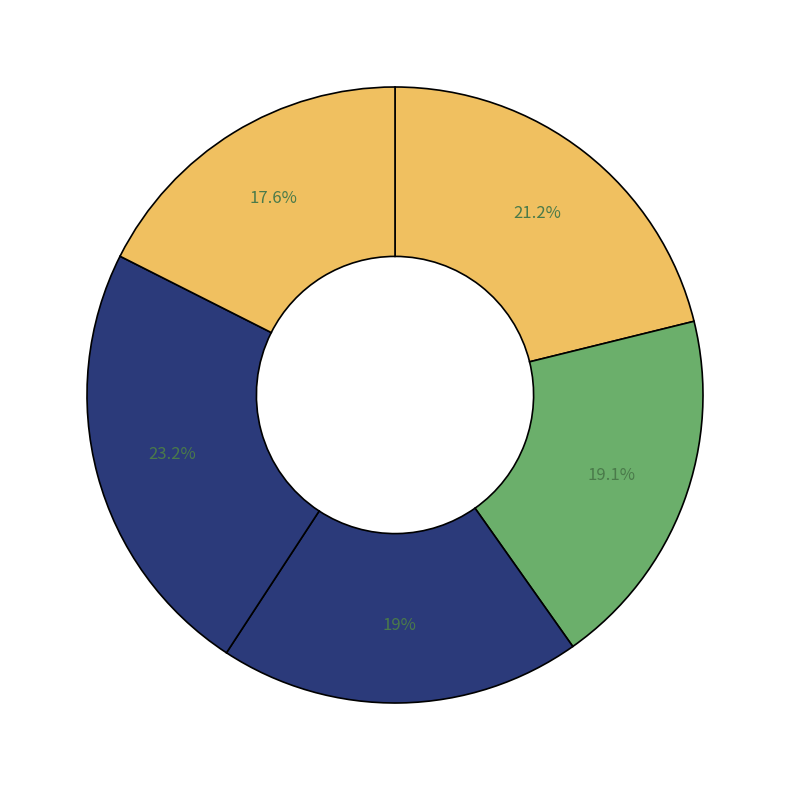

How many segments does this pie chart have?

5